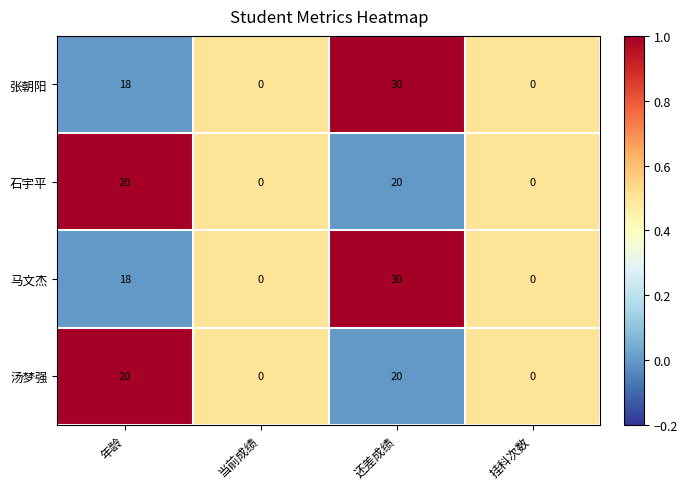

What is the total value across all series at 还差成绩?

100